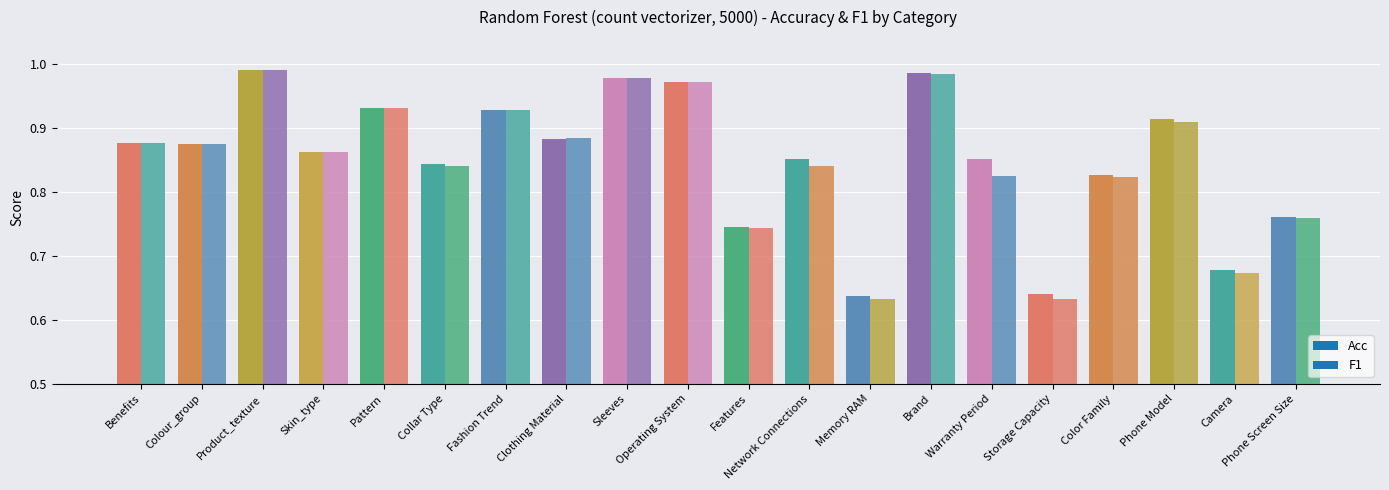

How many bars are there in each group?

2